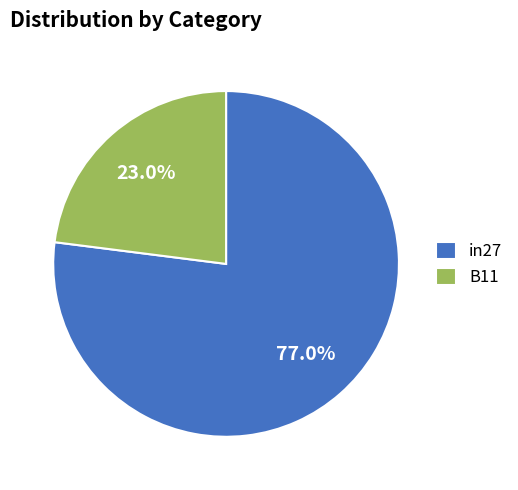

Is the sum of in27 and B11 greater than half?

Yes